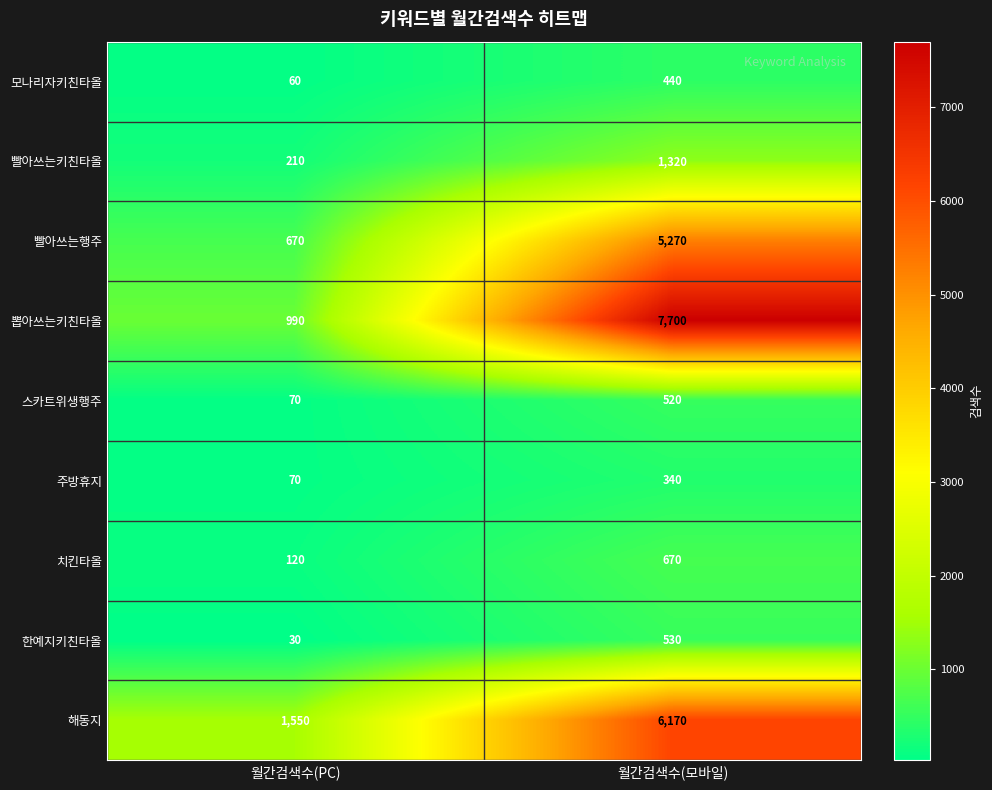

What is the total value across all series at 월간검색수(모바일)?

22960